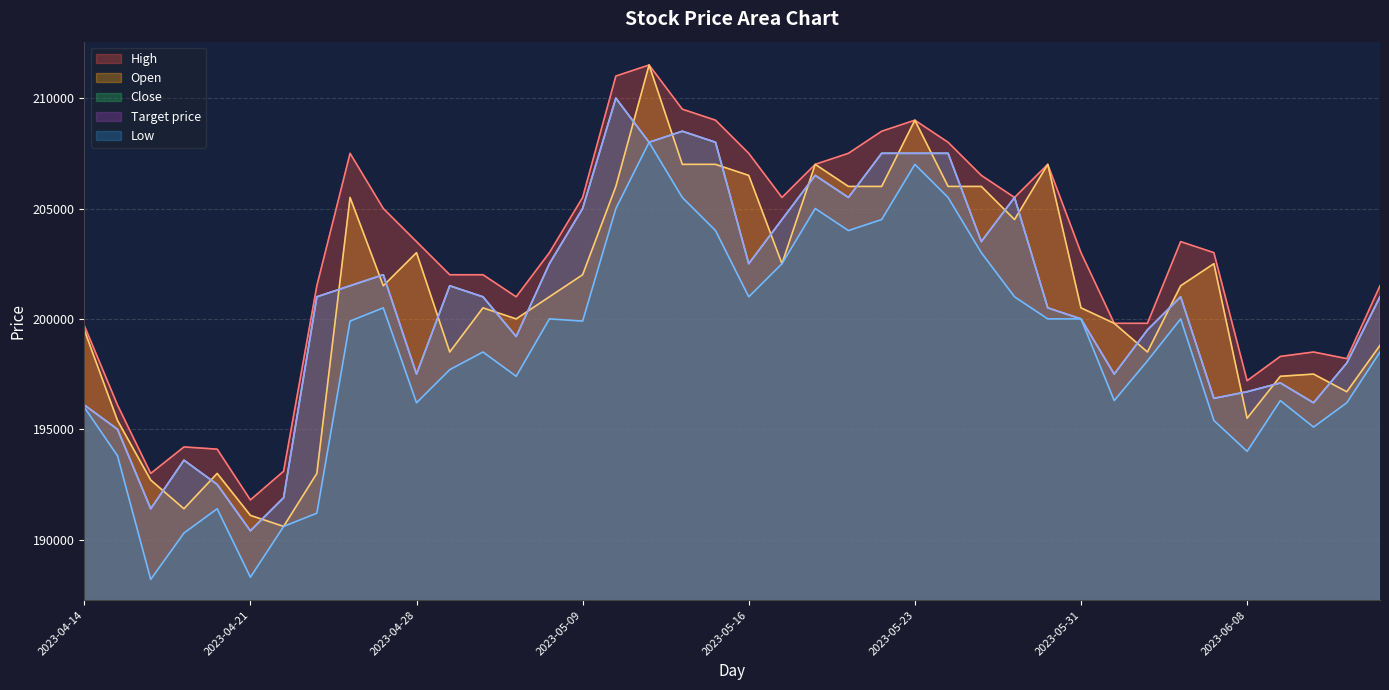

What is the label of the 17th point from the right?

2023-05-19